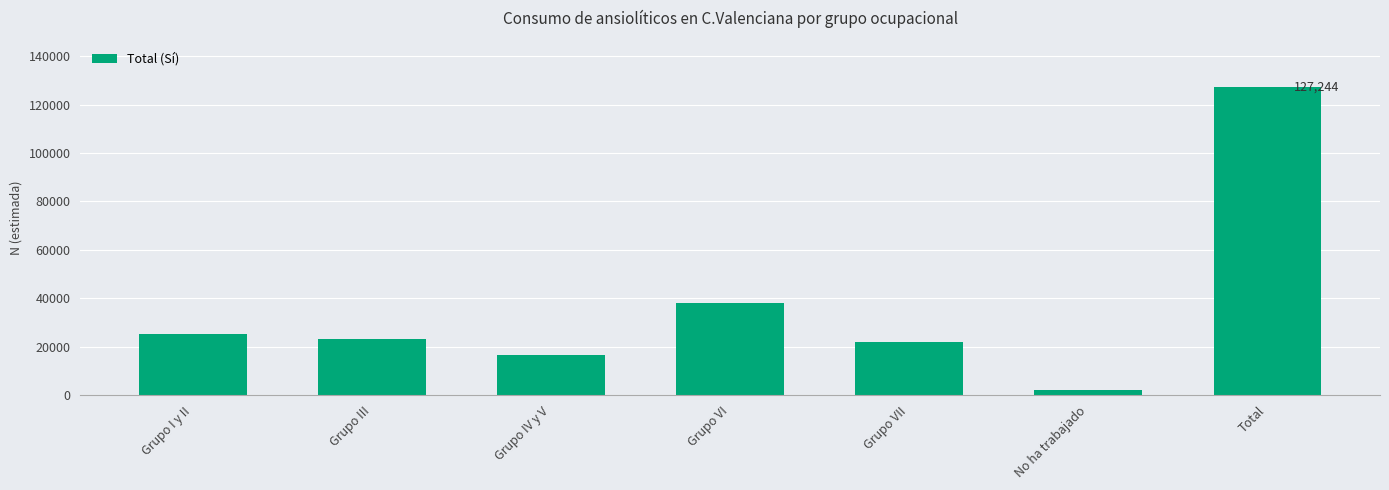

What is the sum of all values?

254489